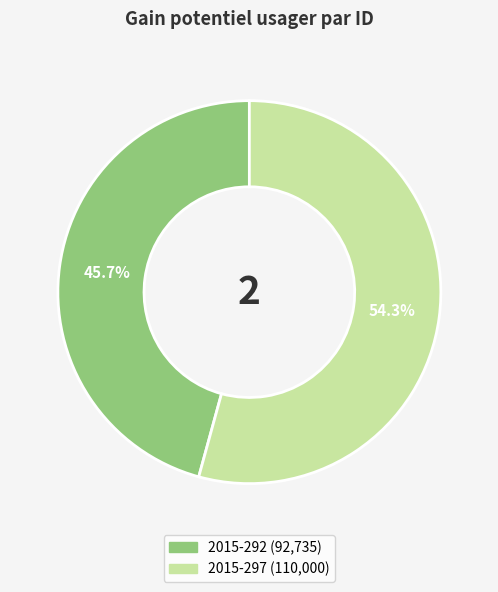

What percentage is NOT represented by 2015-292?

54.3%